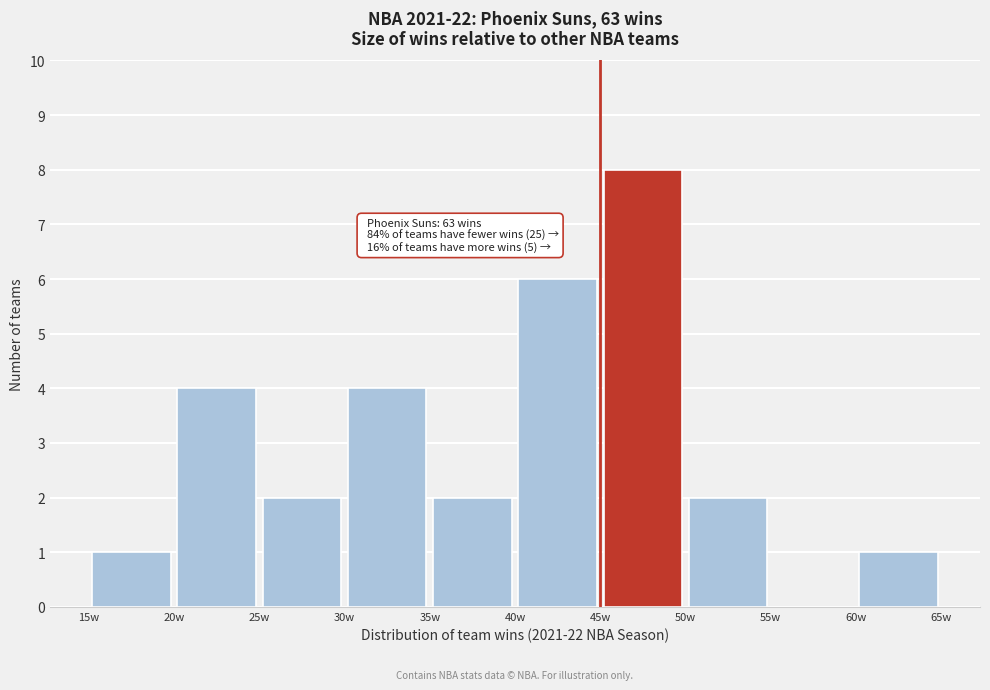

Over which range of the x-axis is the bar tallest?

45 to 50